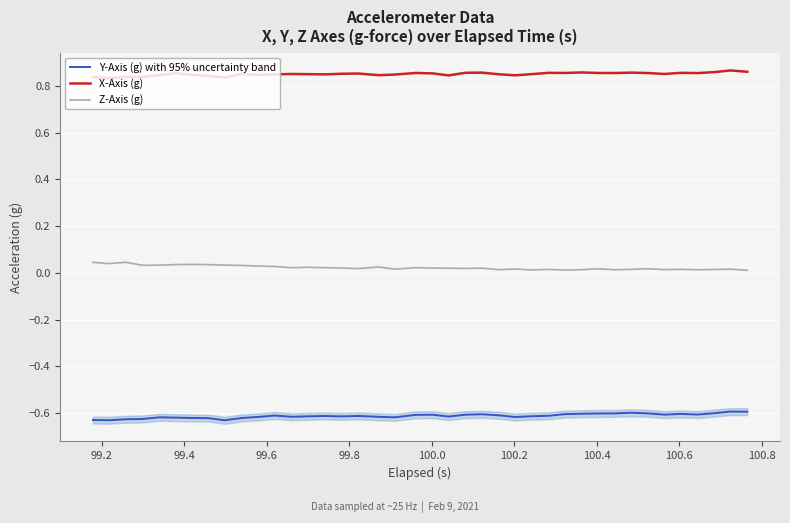

Which series has the widest spread of values?

Y-Axis (g) with 95% uncertainty band